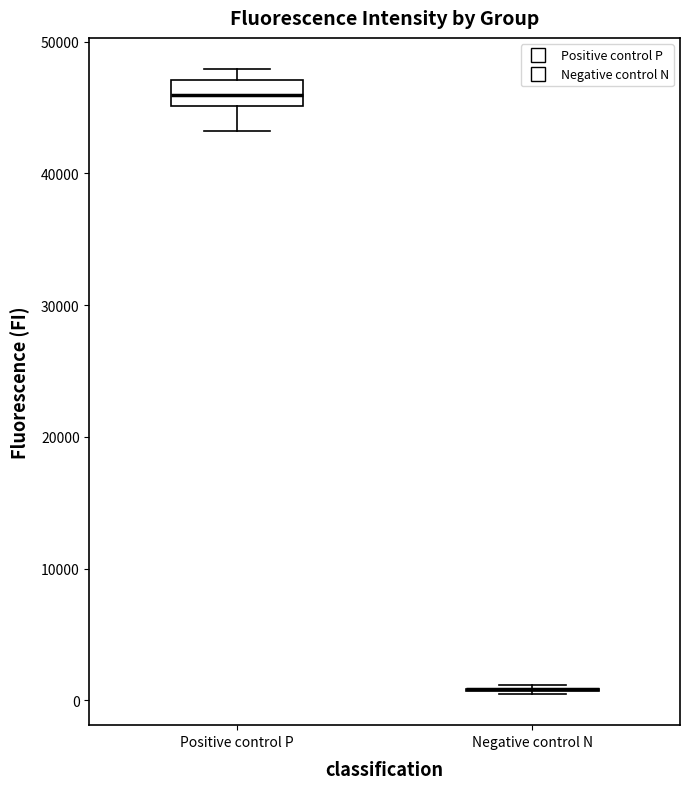

Reading left to right, read every box against the y-axis: the position of its median line, the range the box covers, and the ends of its whiskers. The values are not printed on the chart, so give them approximately, as read against the axis.

Positive control P: median 46000, box 45000 to 47000, whiskers 43000 to 48000
Negative control N: box collapsed to a line at 1000, whiskers 0 to 1000